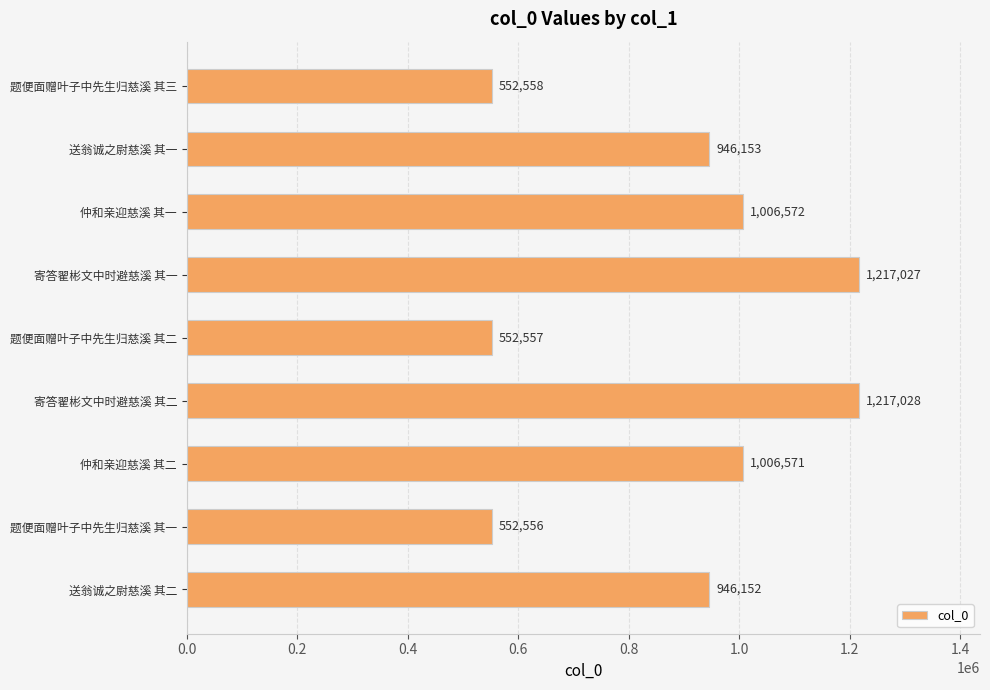

Rank the categories by value from highest to lowest.

寄答翟彬文中时避慈溪 其二, 寄答翟彬文中时避慈溪 其一, 仲和亲迎慈溪 其一, 仲和亲迎慈溪 其二, 送翁诚之尉慈溪 其一, 送翁诚之尉慈溪 其二, 题便面赠叶子中先生归慈溪 其三, 题便面赠叶子中先生归慈溪 其二, 题便面赠叶子中先生归慈溪 其一